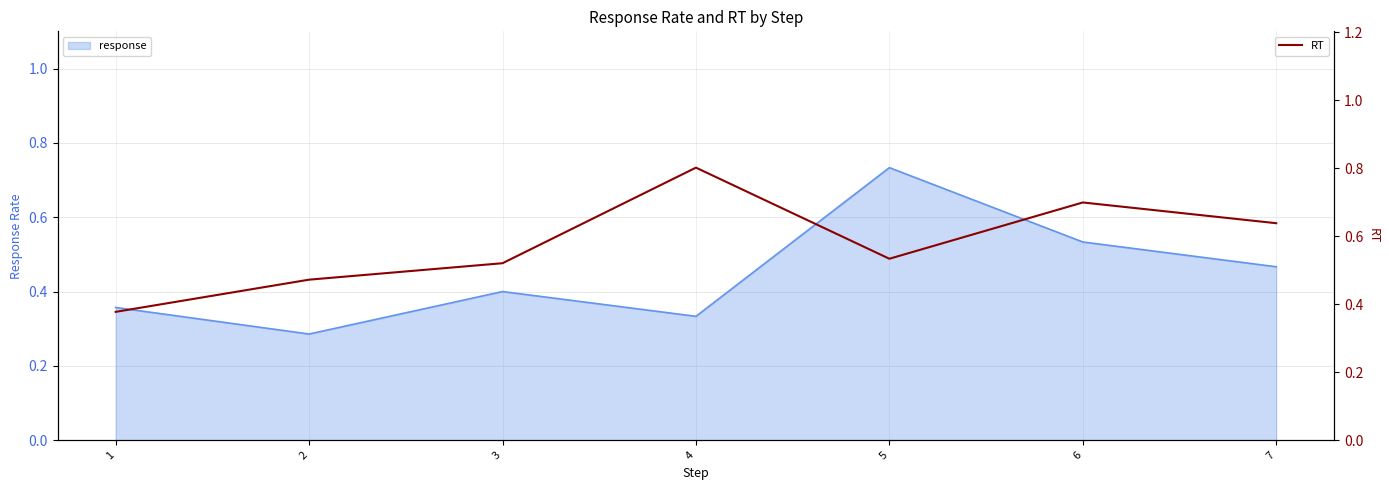

How many lines are shown in the chart?

1